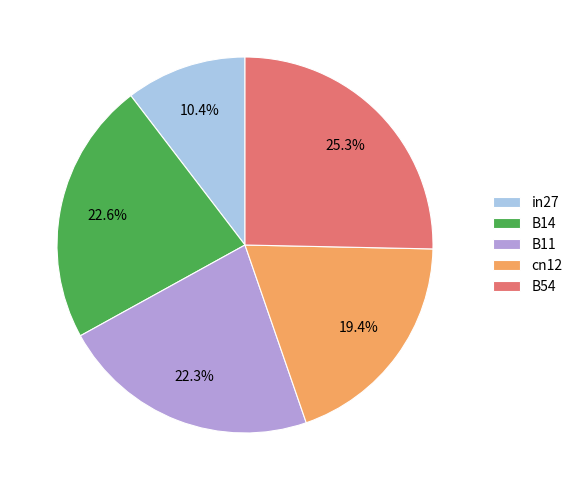

Which has a higher value, B14 or cn12?

B14